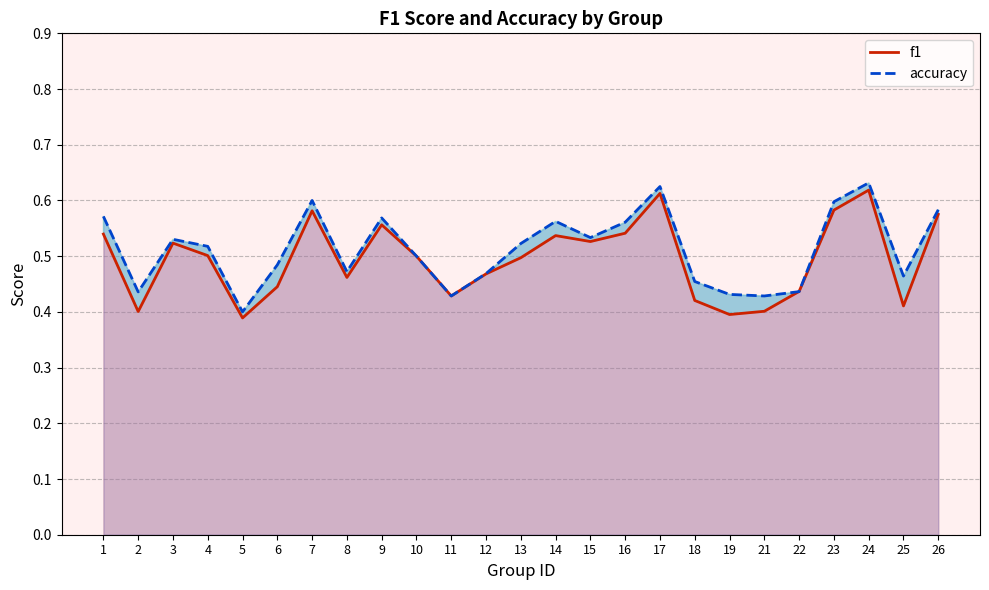

True or false: f1 and accuracy cross at least once.

True